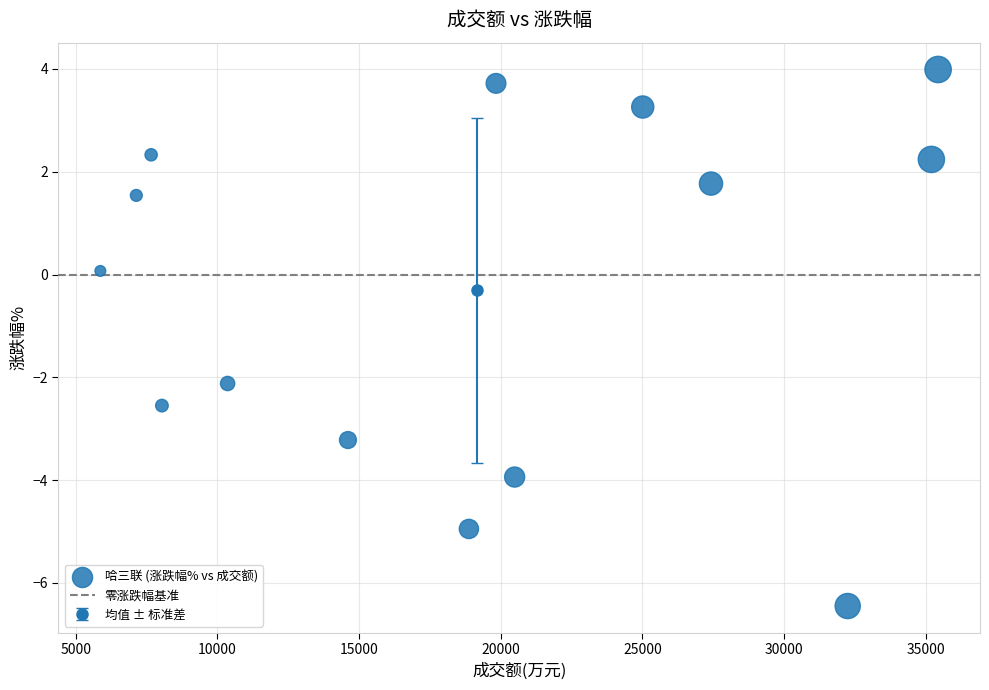

What is the range of X values (max minus min)?

29568.0